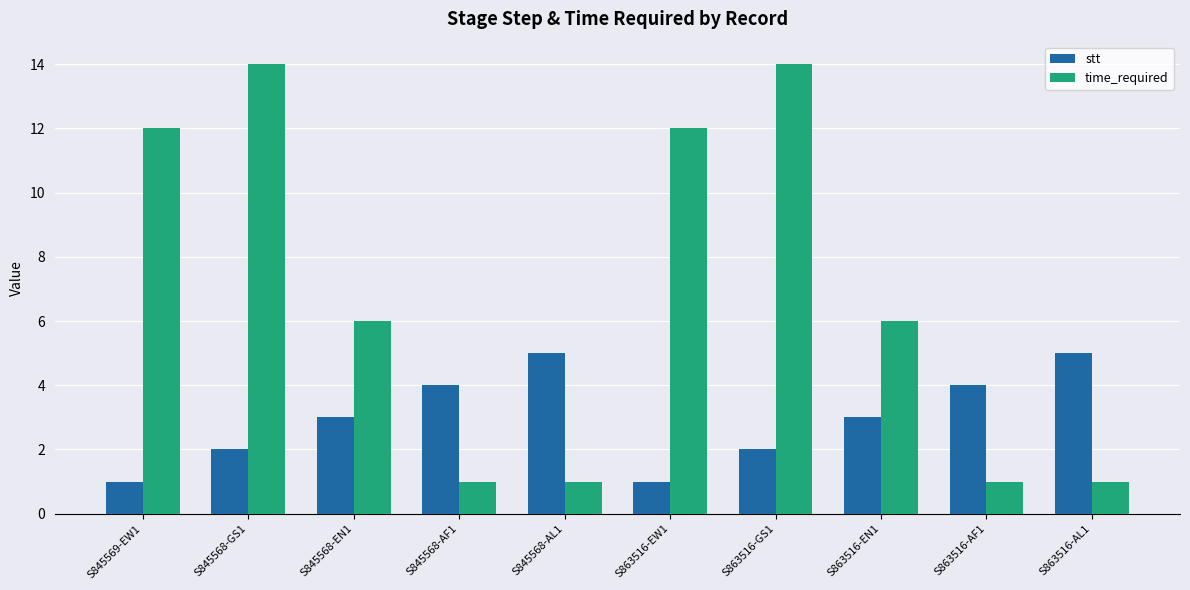

Count the number of categories in the chart.

10